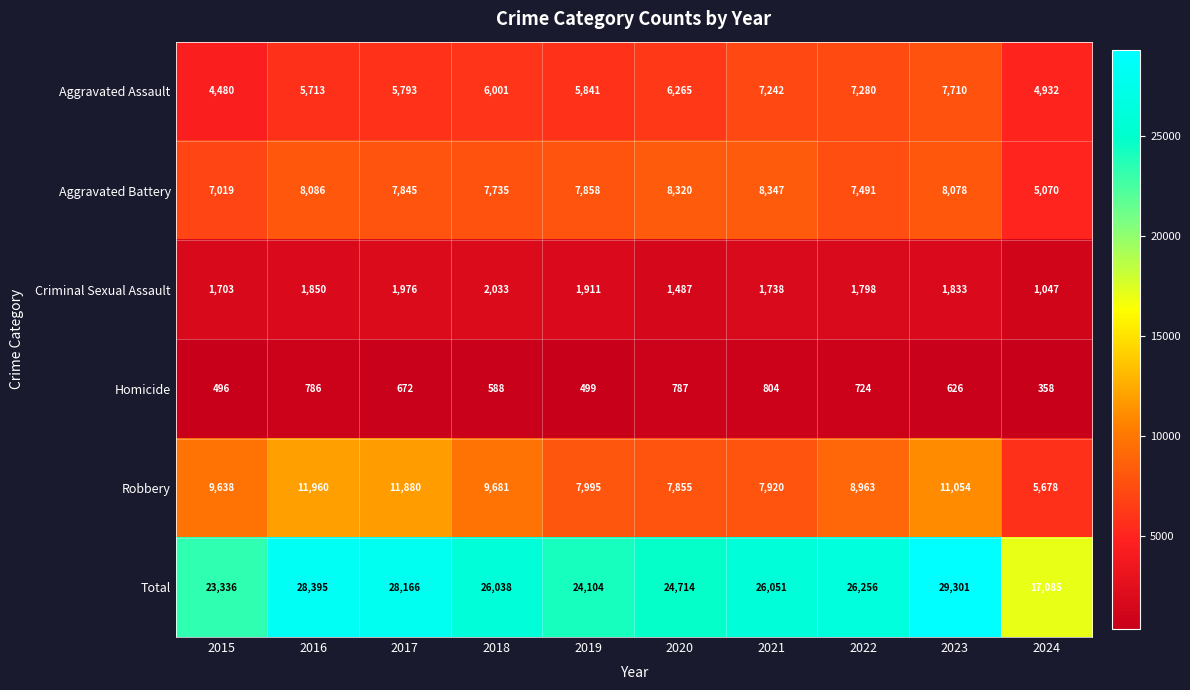

How many values in the Total series are below 26051?

5